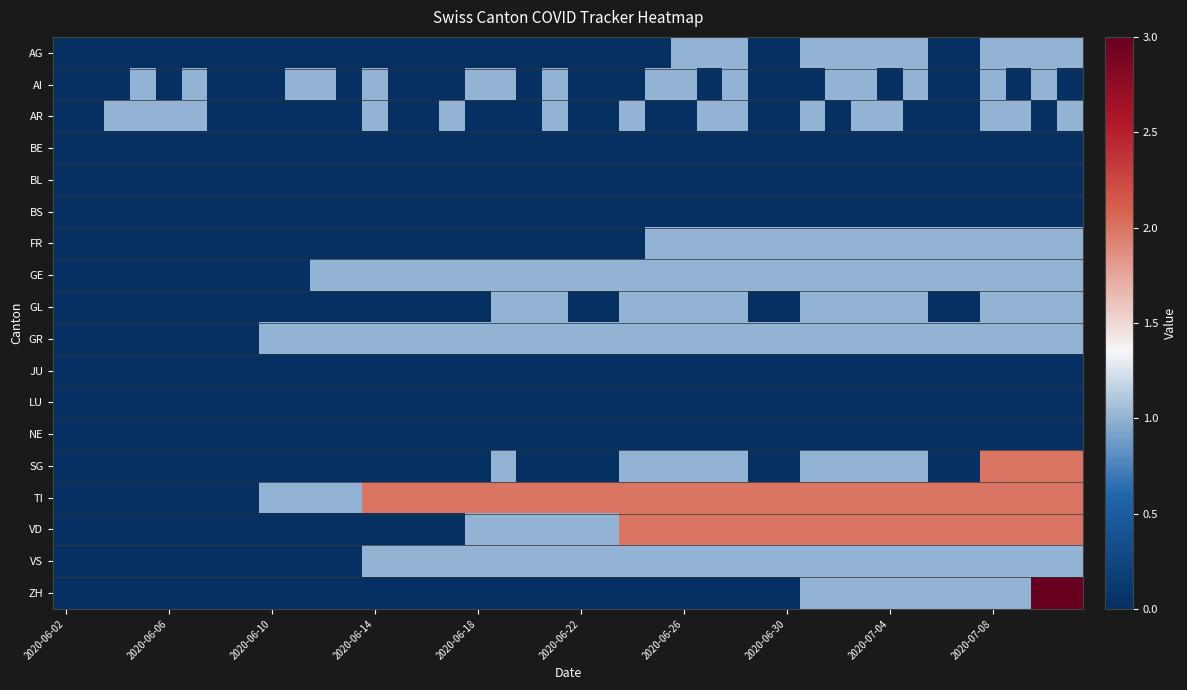

At which category is the sum across all series the highest?

38